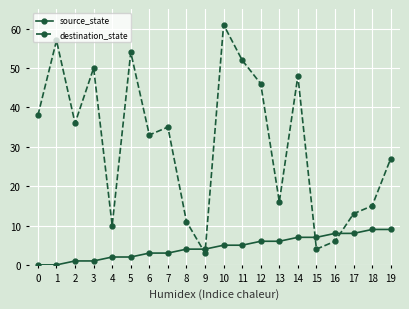

Count the number of data series in this chart.

2